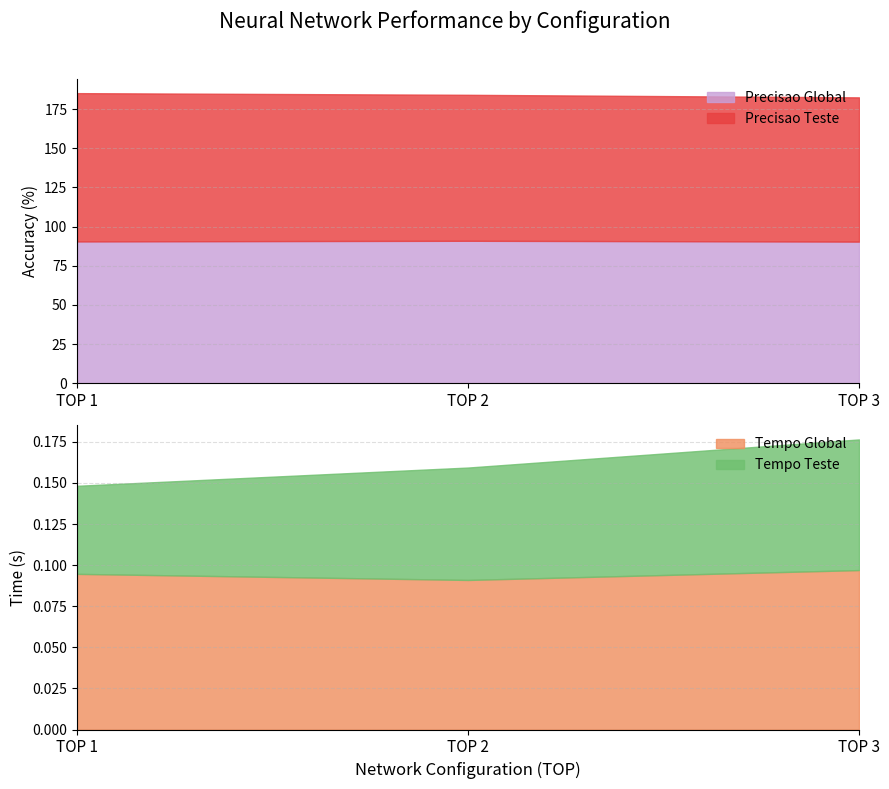

Which series has the largest range (max minus min)?

Precisao Teste